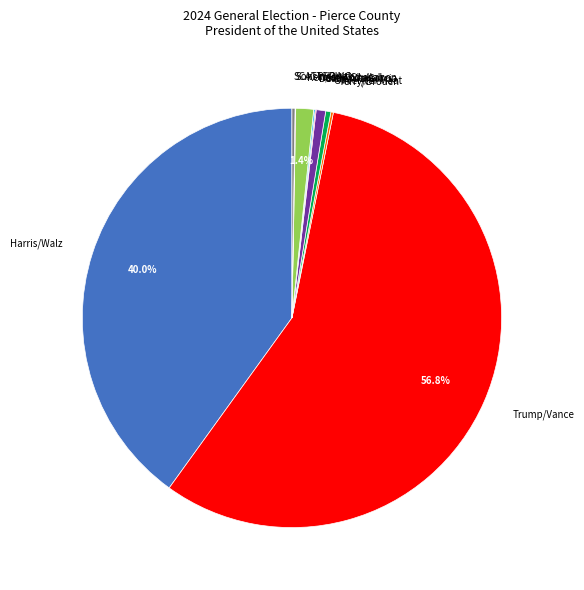

Between Kennedy/Shanahan and Trump/Vance, which is larger?

Trump/Vance